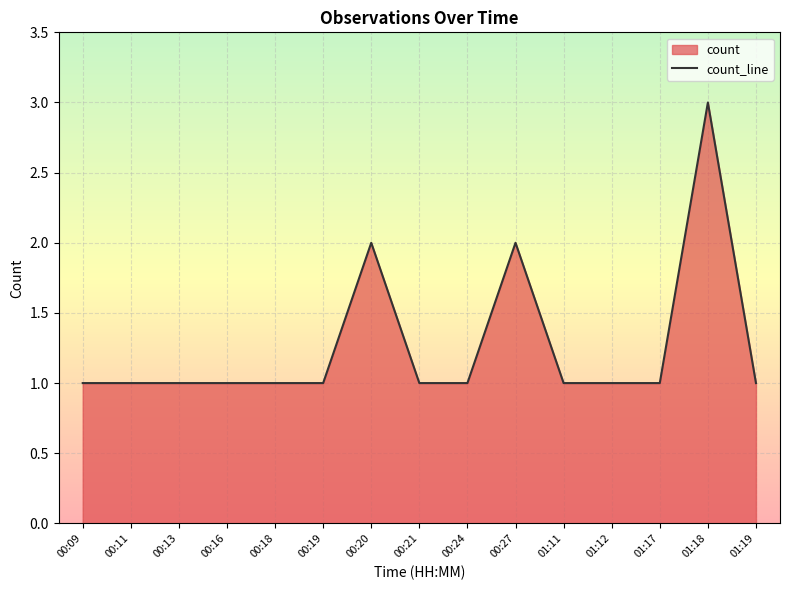

How many lines are shown in the chart?

1